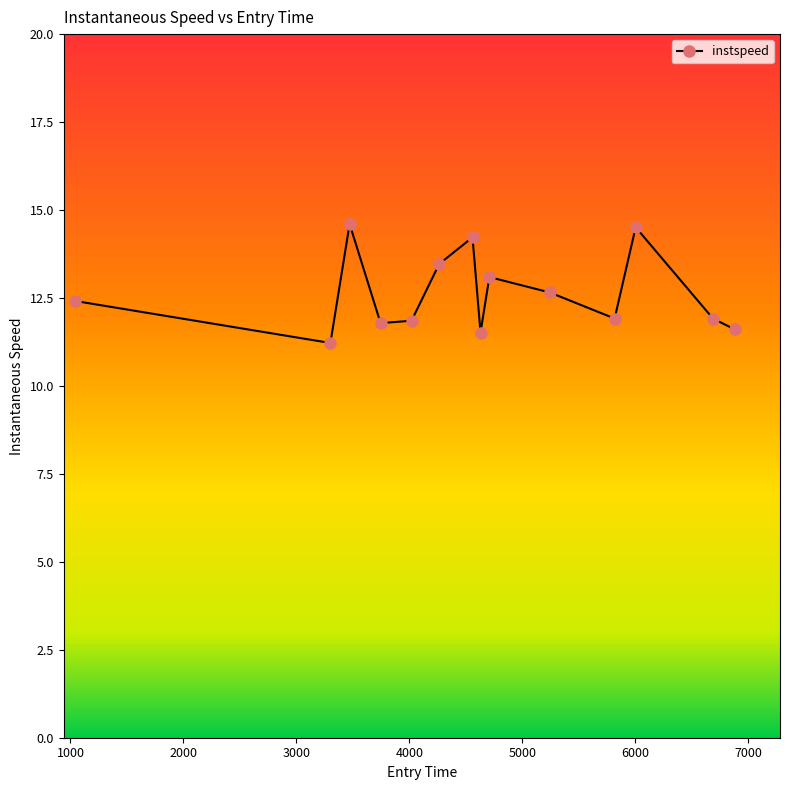

What is the value of the 10th point from the left?

12.7